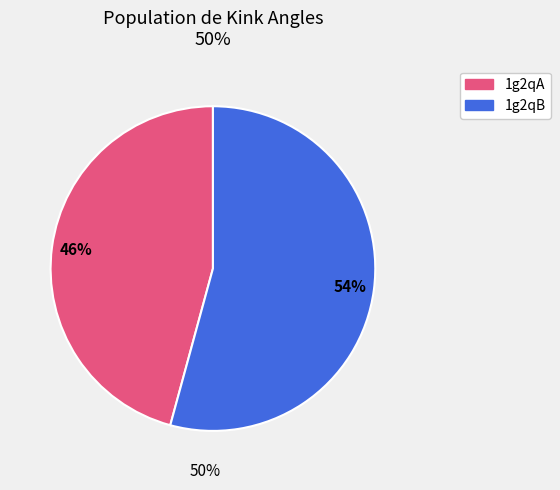

To the nearest percent, what is the difference between the 1g2qA and 1g2qB slice percentages?

8%